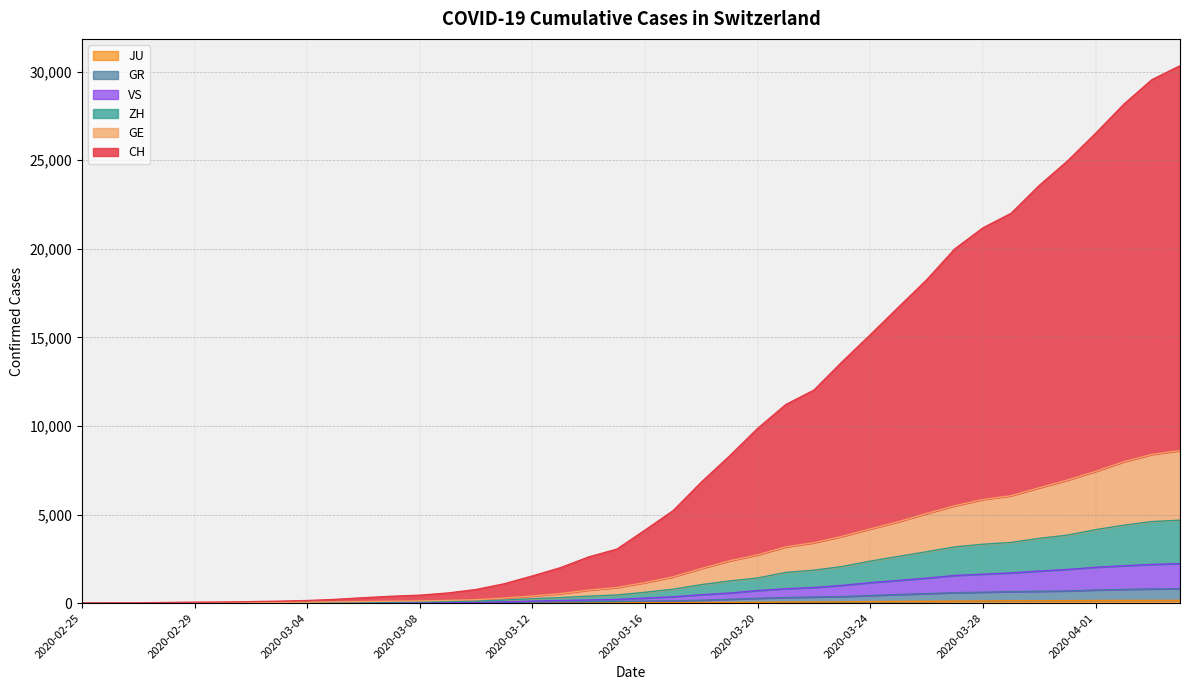

What is the maximum value shown in the chart?

30335